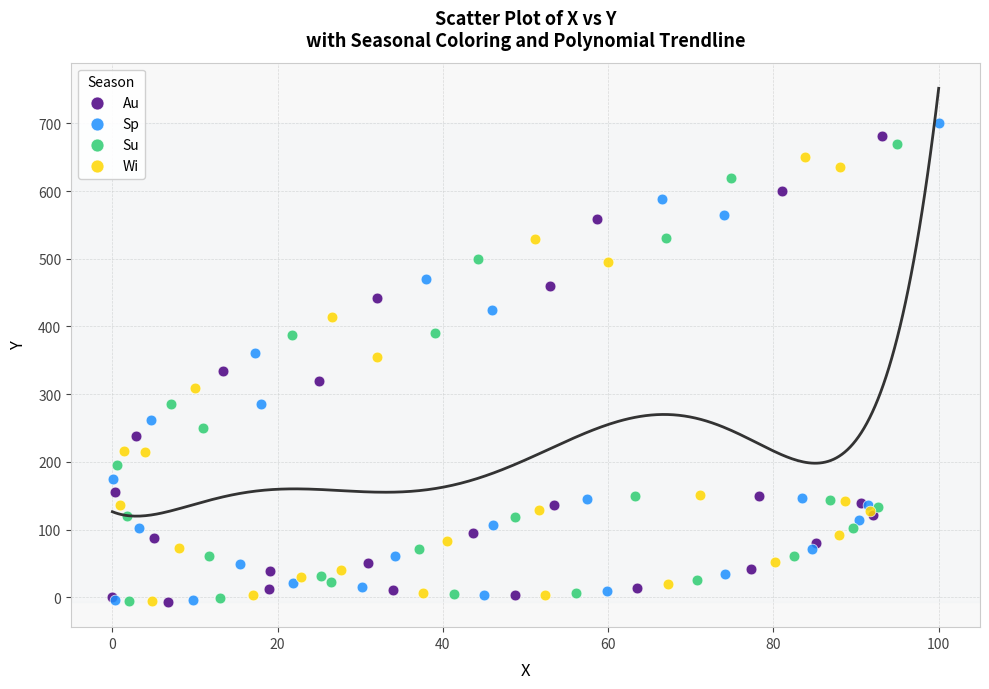

Which series has the largest Y range (max minus min)?

Sp